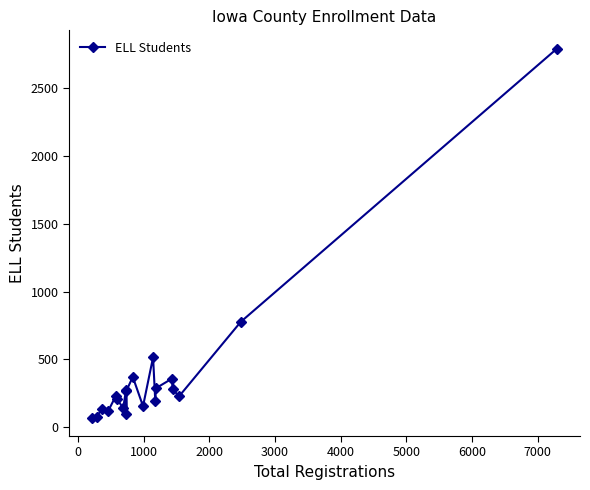

What is the sum of all values?

7581